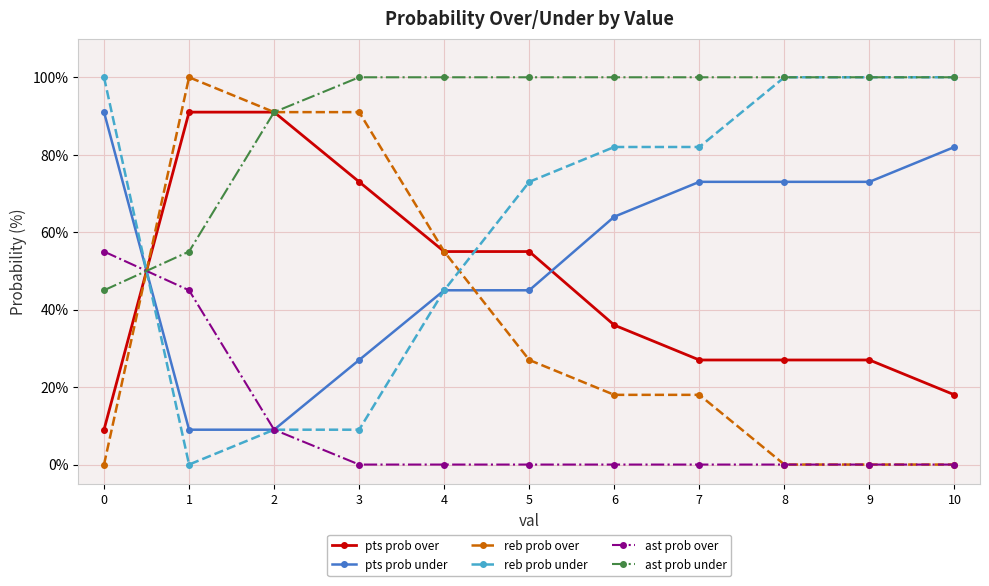

How many distinct data groups are displayed?

6